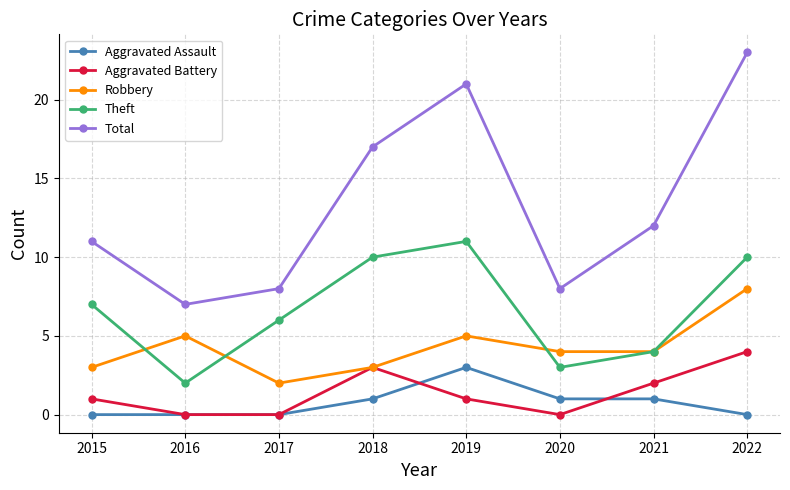

Which category has the highest value in the Total series?

2022